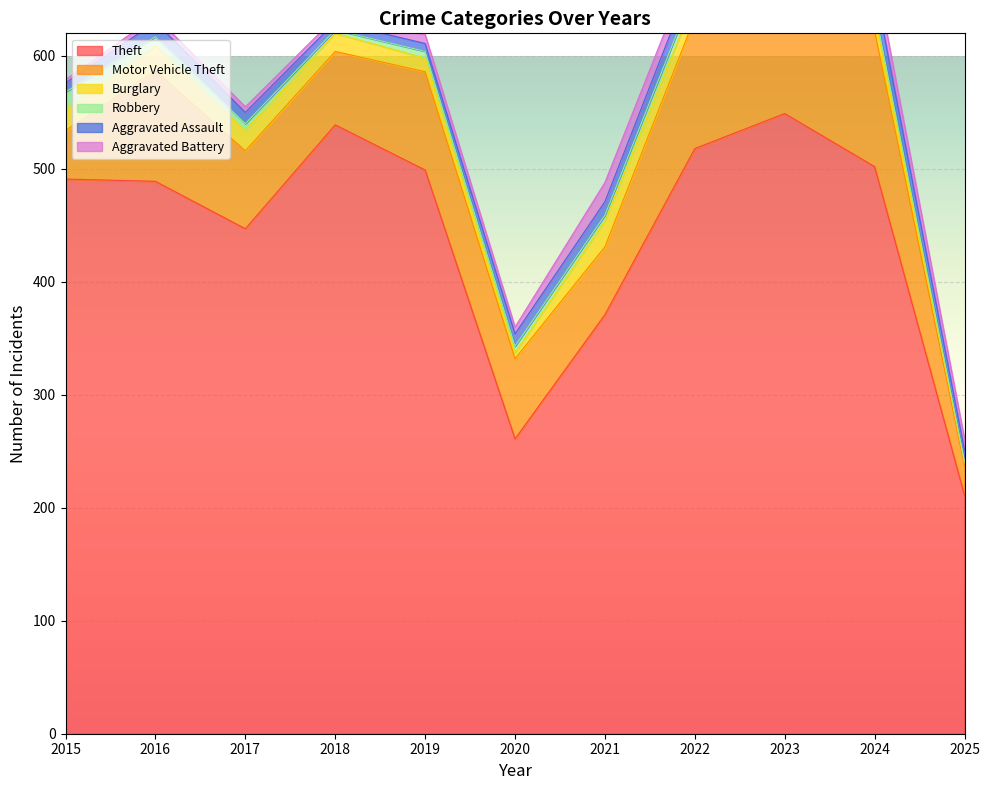

At how many categories does at least one series exceed 454?

7